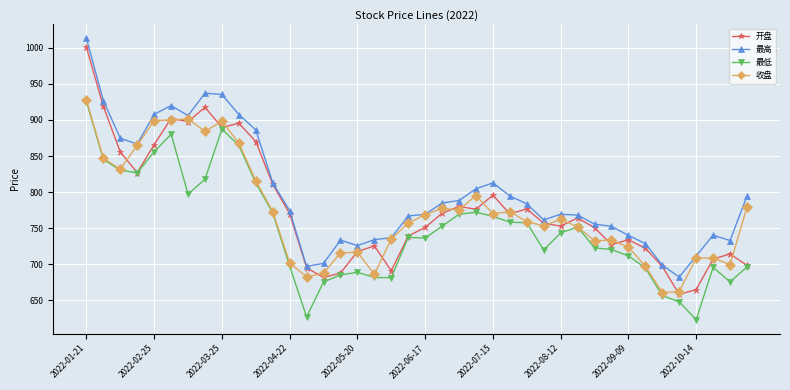

Which series has the largest total across all categories?

最高